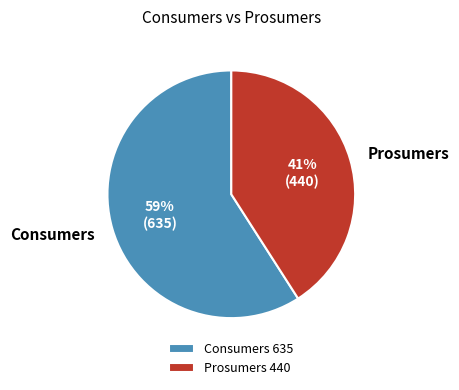

Does Prosumers represent more than half of the total?

No